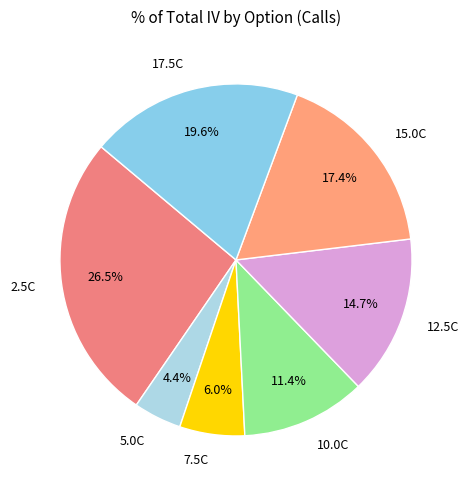

Count the number of slices in the pie.

7